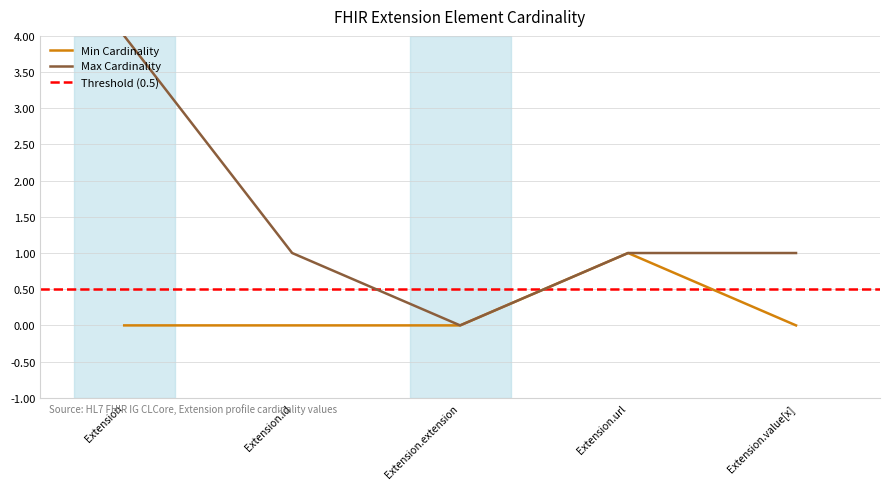

Reading right to left, list all the values displayed in this chart.

0	1	0	0	0